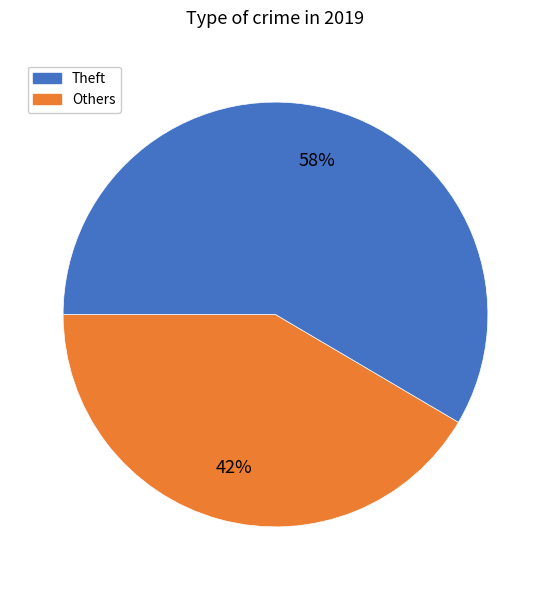

How many slices are in this pie chart?

2